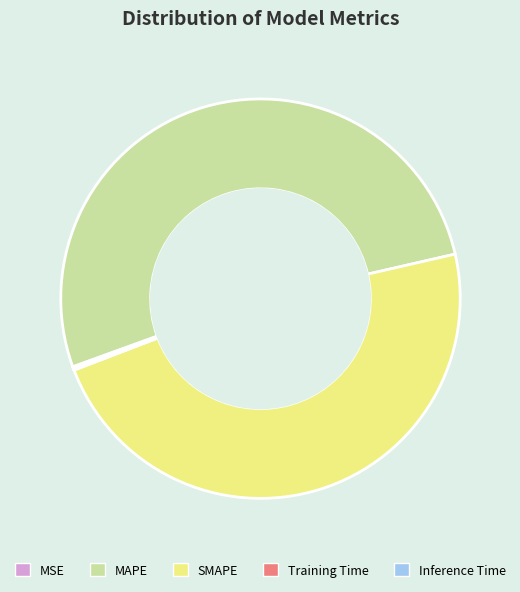

True or false: MAPE accounts for 52% of the total.

True